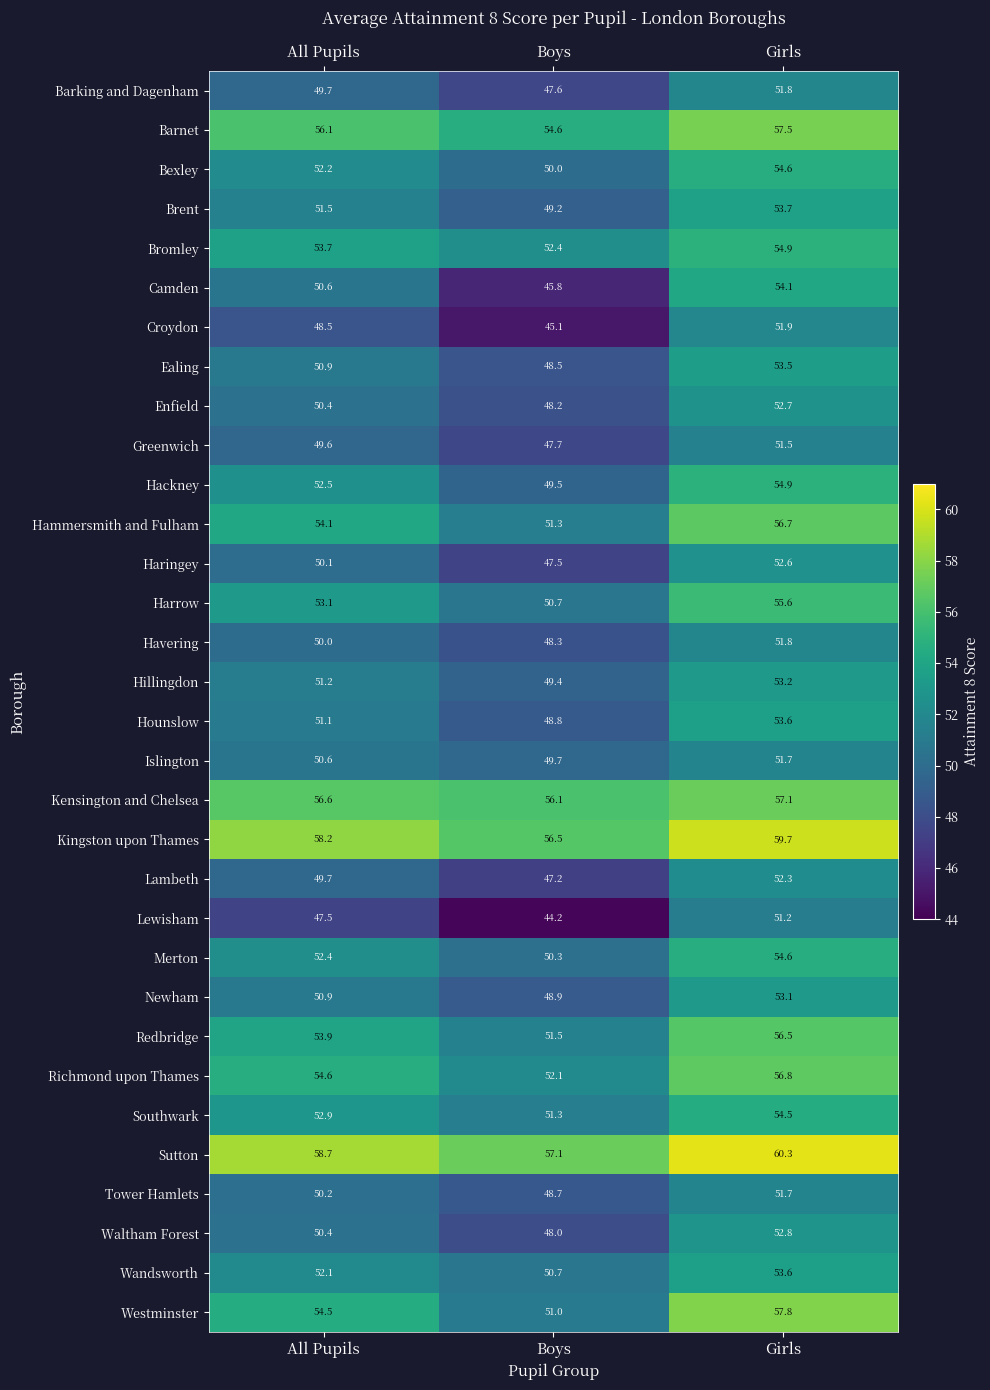

What is the average value of the Barking and Dagenham series?

49.7